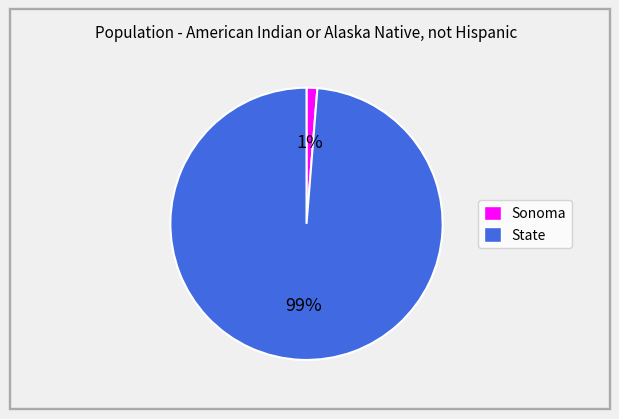

True or false: State accounts for 99% of the total.

True